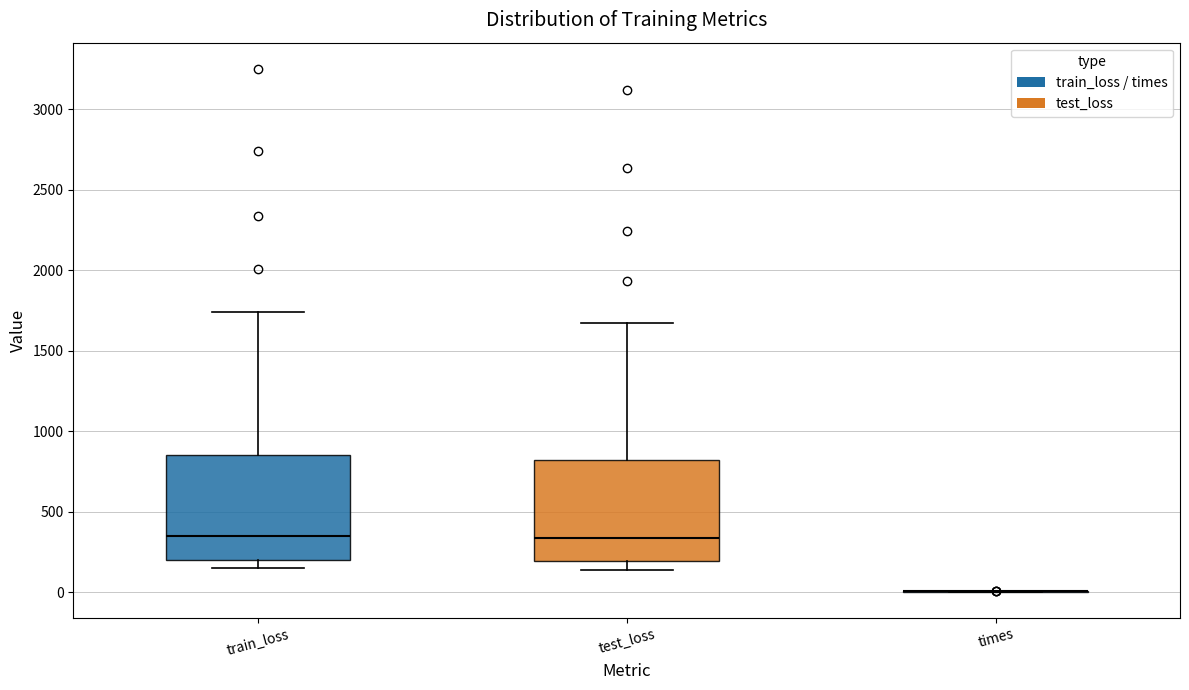

Reading left to right, read every box against the y-axis: the position of its median line, the range the box covers, and the ends of its whiskers. The values are not printed on the chart, so give them approximately, as read against the axis.

train_loss: median 350, box 200 to 850, whiskers 150 to 1750
test_loss: median 350, box 200 to 800, whiskers 150 to 1650
times: box collapsed to a line at 0, whiskers 0 to 0